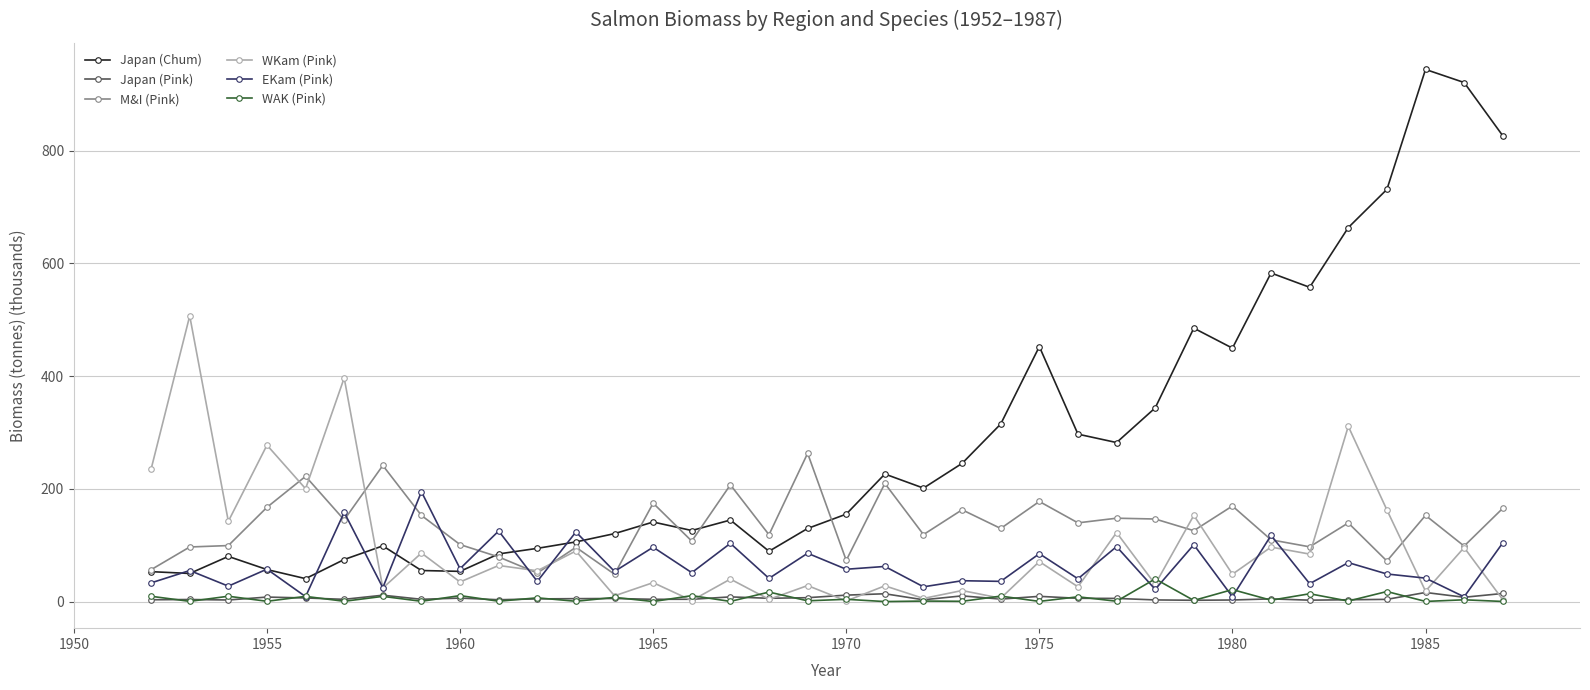

True or false: Japan (Pink) and Japan (Chum) cross at least once.

False